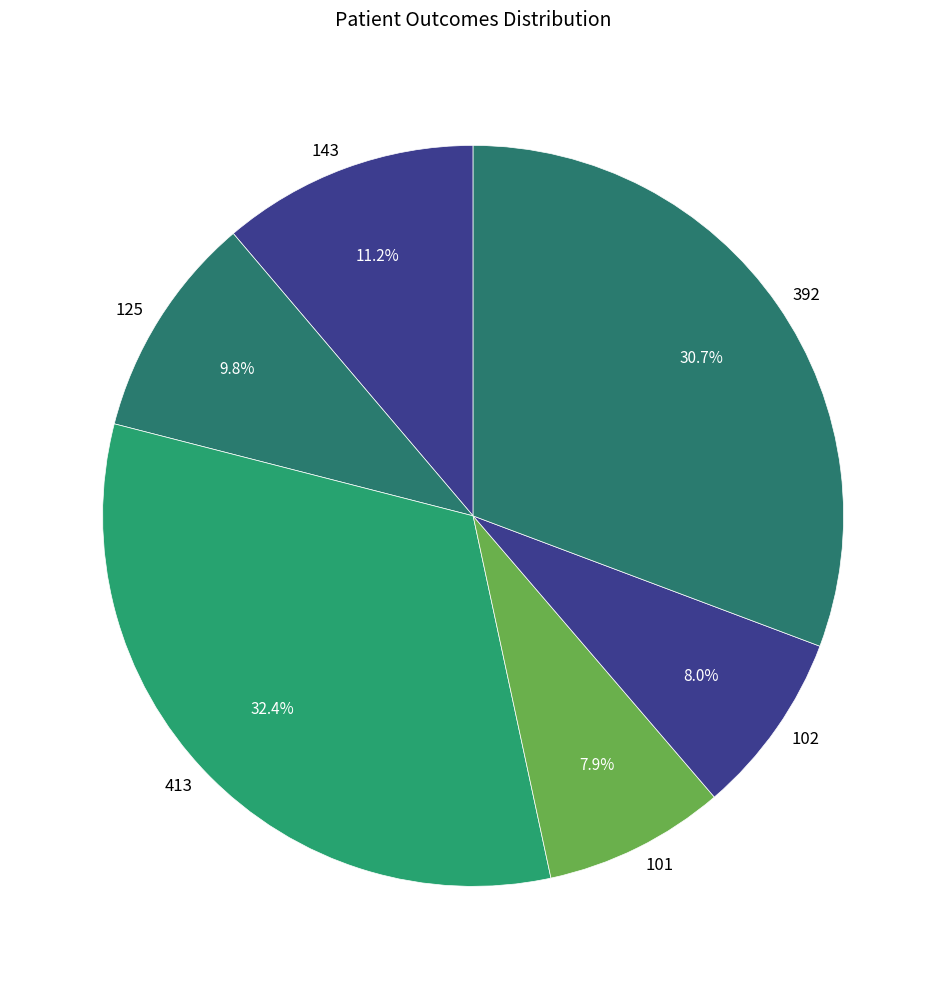

To the nearest percent, what is the combined percentage of 125 and 143?

21%